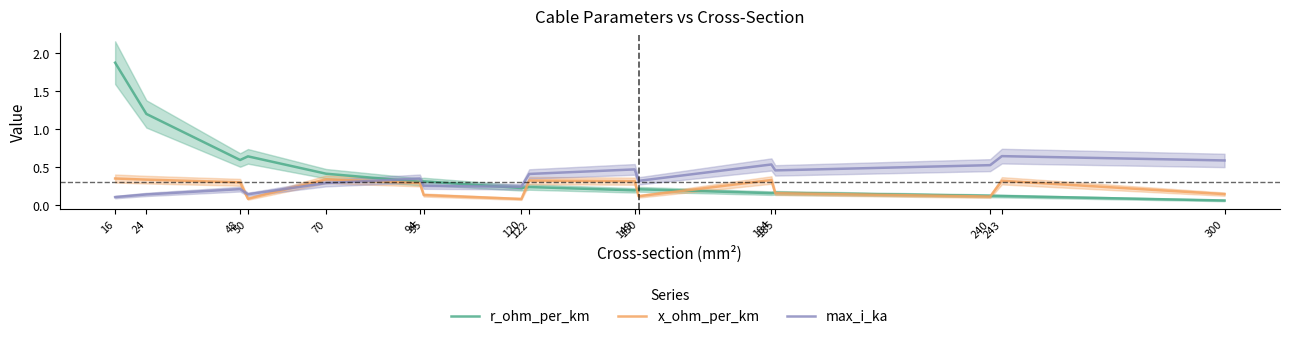

At how many categories does at least one series exceed 0?

16